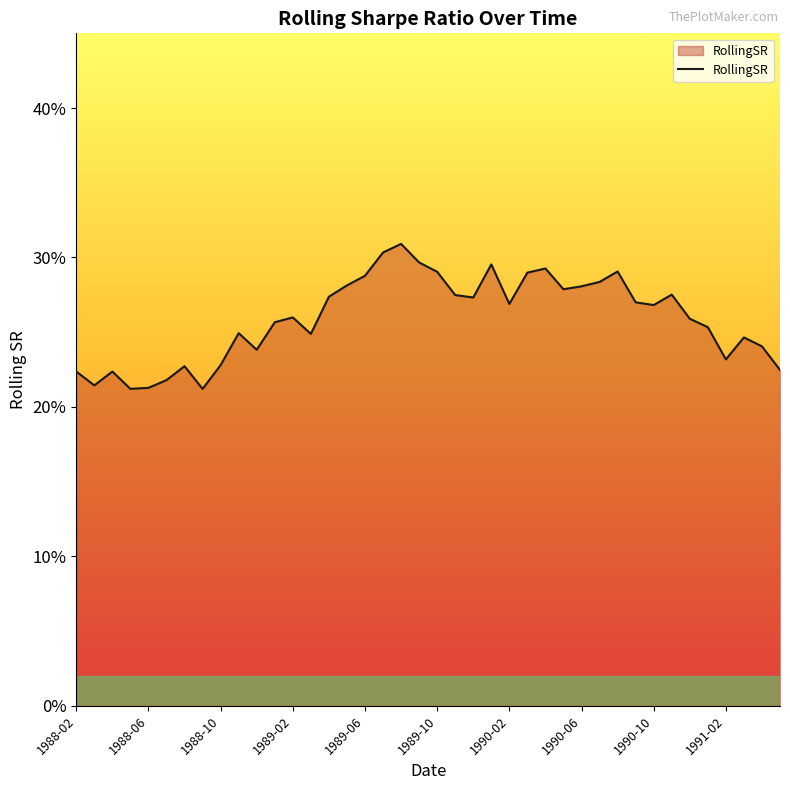

Reading left to right, what are all the values shown in this chart?

0.2	0.2	0.2	0.2	0.2	0.2	0.2	0.2	0.2	0.2	0.2	0.3	0.3	0.2	0.3	0.3	0.3	0.3	0.3	0.3	0.3	0.3	0.3	0.3	0.3	0.3	0.3	0.3	0.3	0.3	0.3	0.3	0.3	0.3	0.3	0.3	0.2	0.2	0.2	0.2